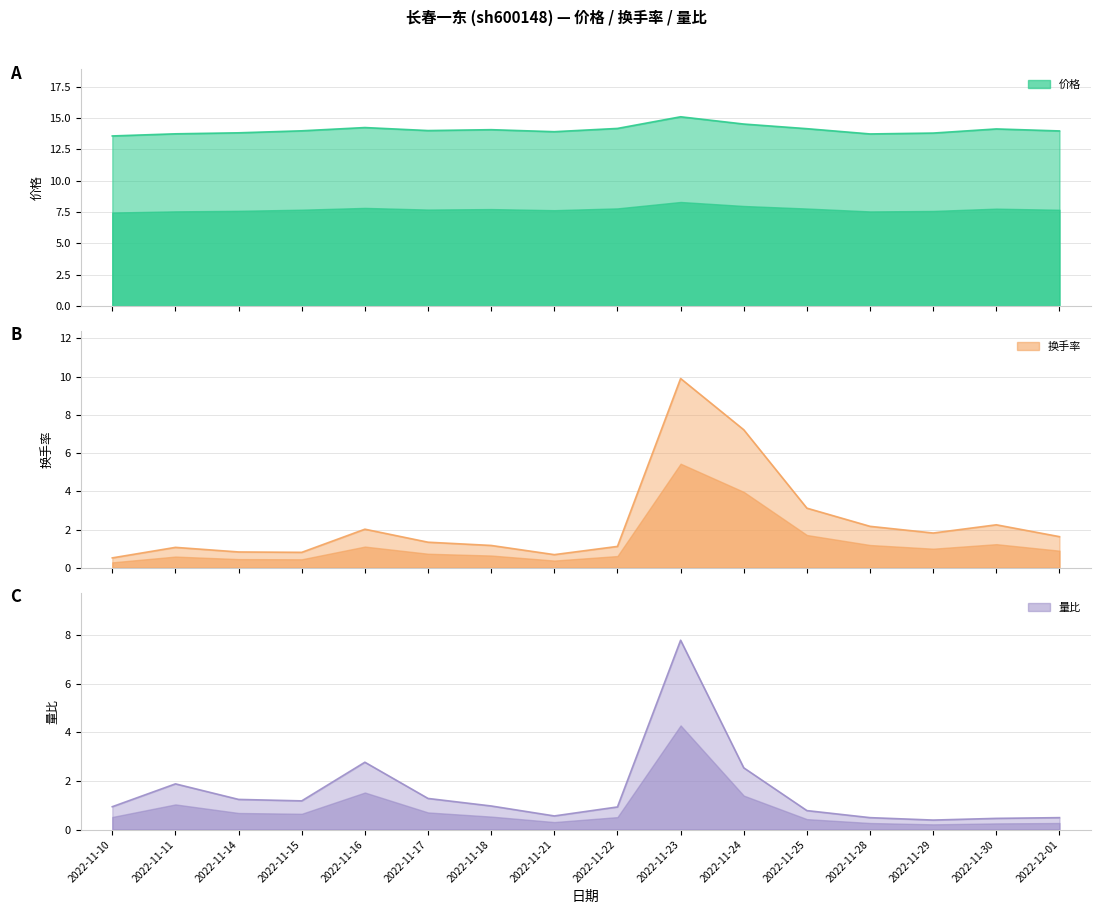

Which has a higher value, 2022-11-17 or 2022-12-01?

2022-11-17